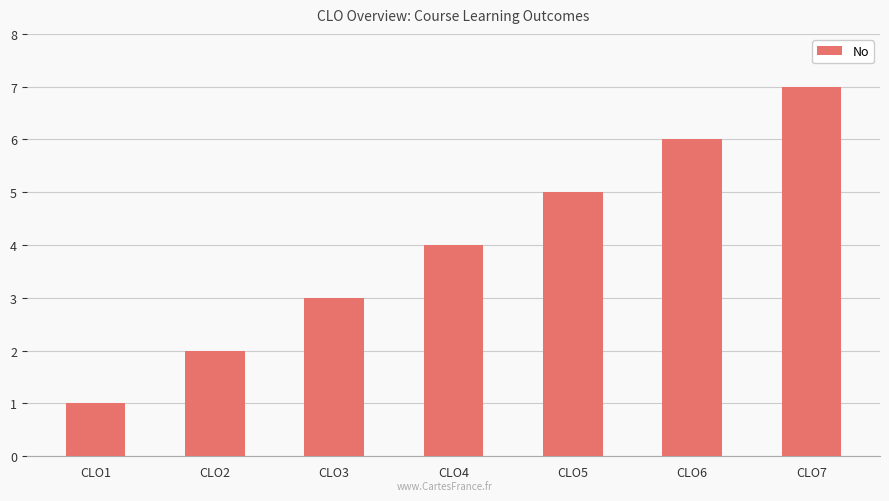

What is the average value?

4